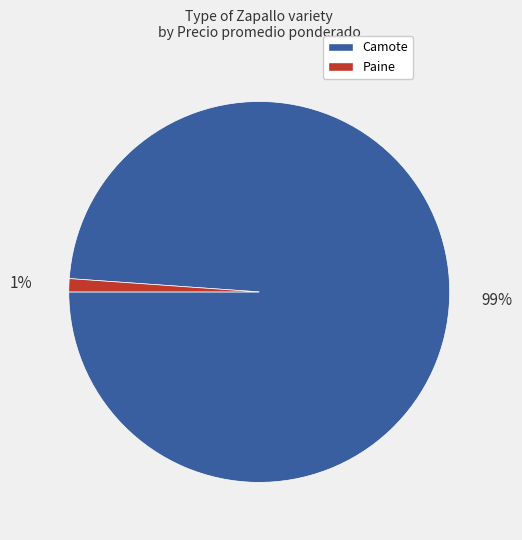

Between Paine and Camote, which is larger?

Camote